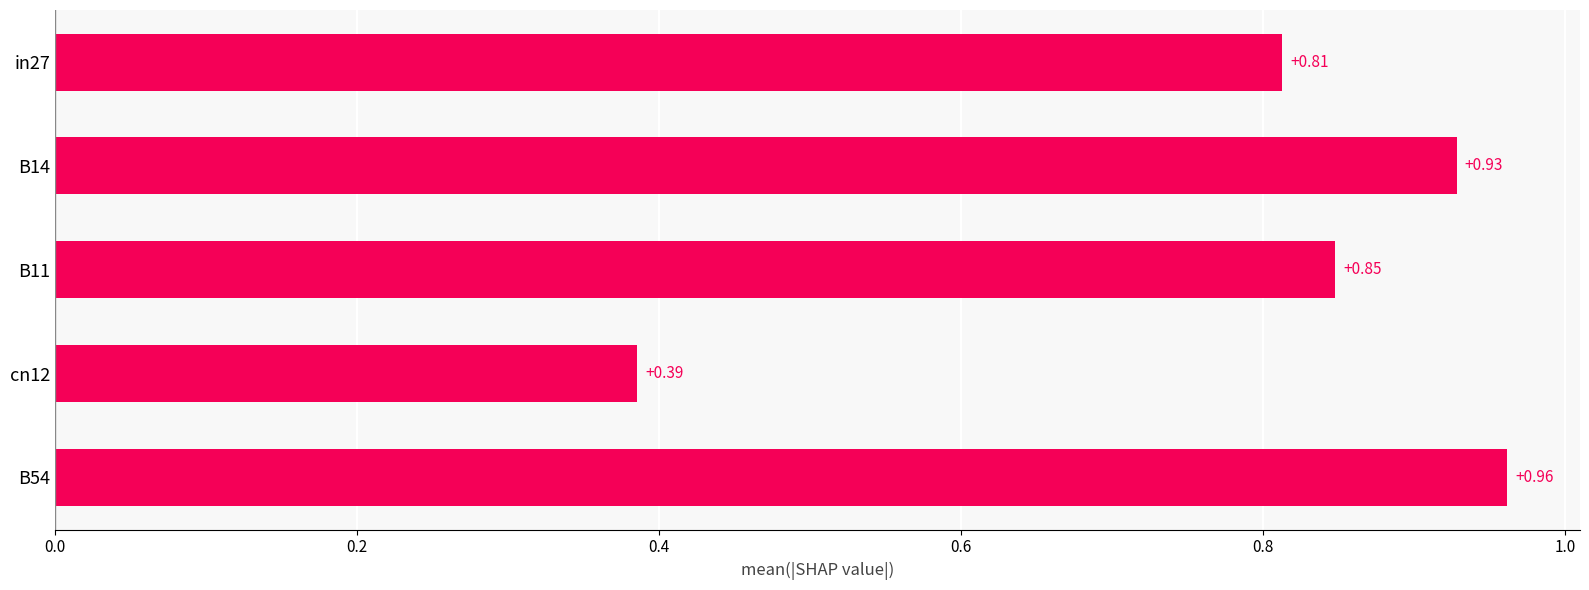

List the labels in order of value, largest first.

B54, B14, B11, in27, cn12